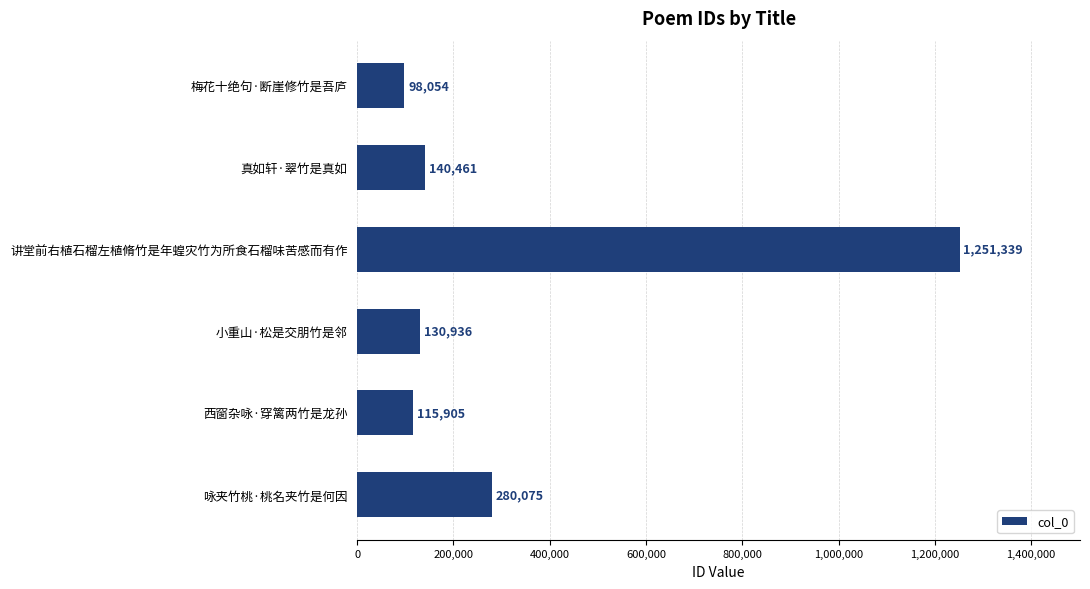

Are the bars grouped side by side (vs. stacked)?

No